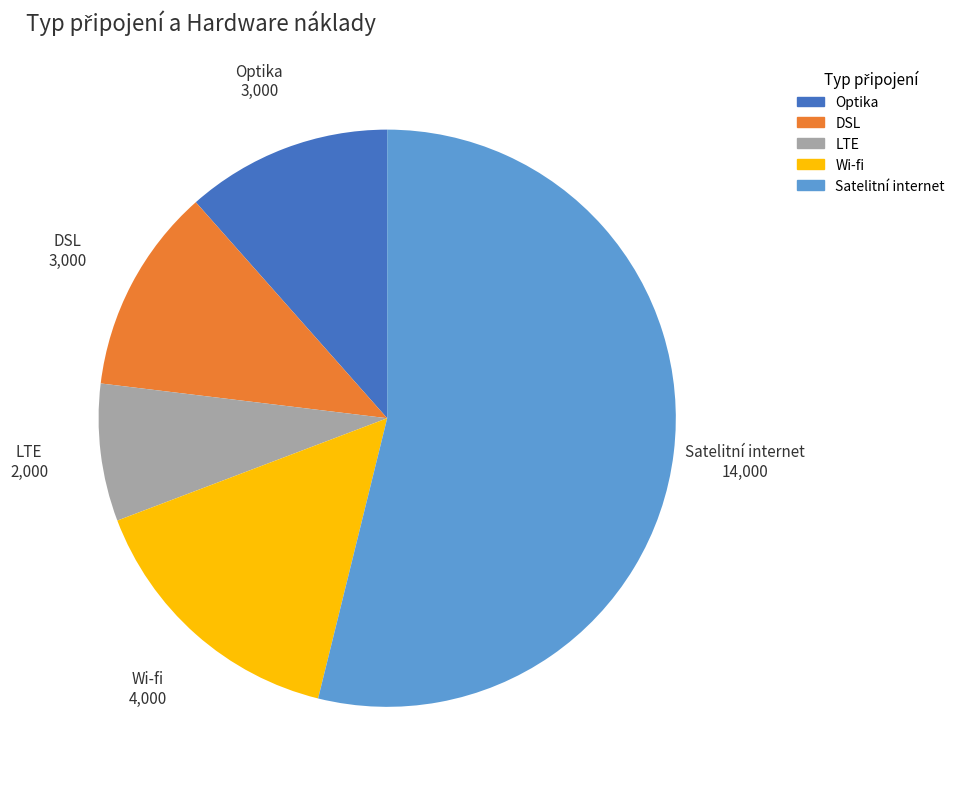

True or false: Satelitní internet accounts for 44% of the total.

False